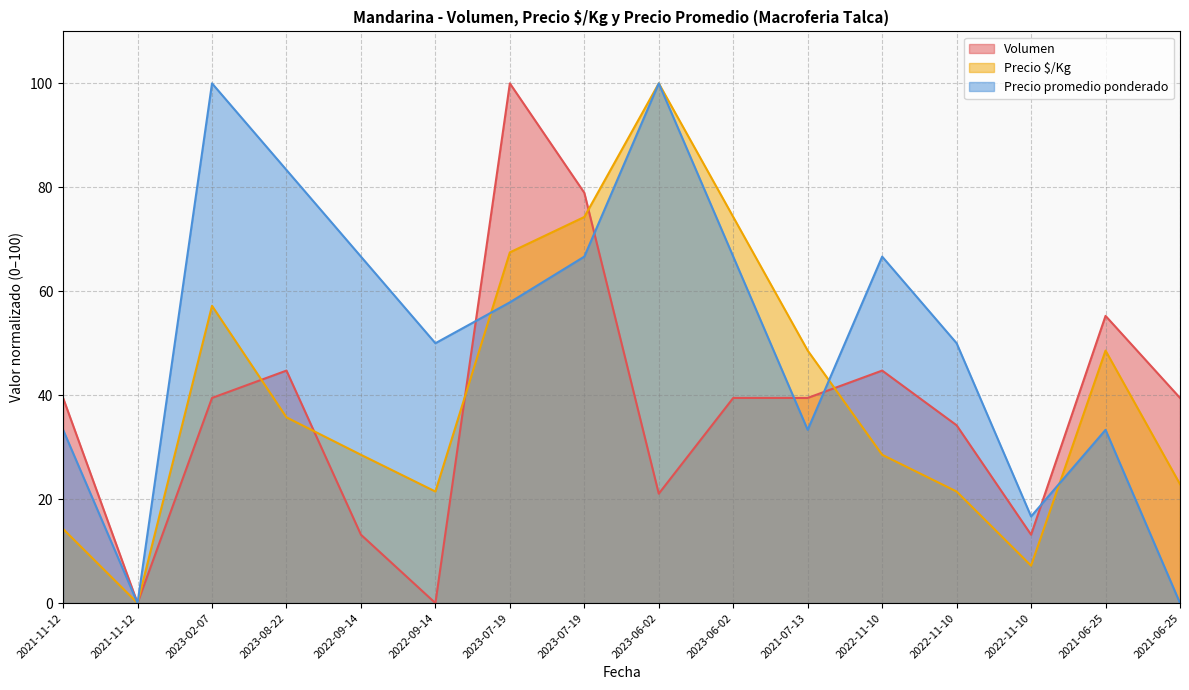

Which series has the largest total across all categories?

Precio promedio ponderado